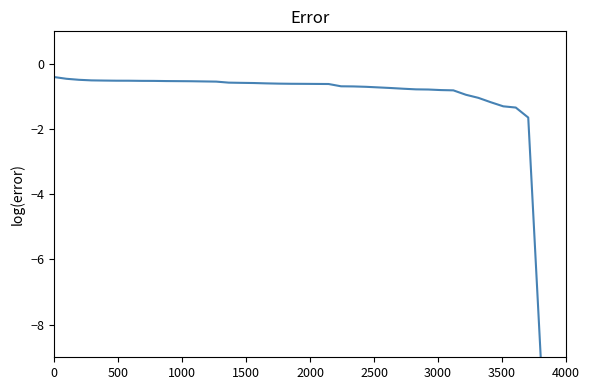

What is the greatest value displayed?

-0.4